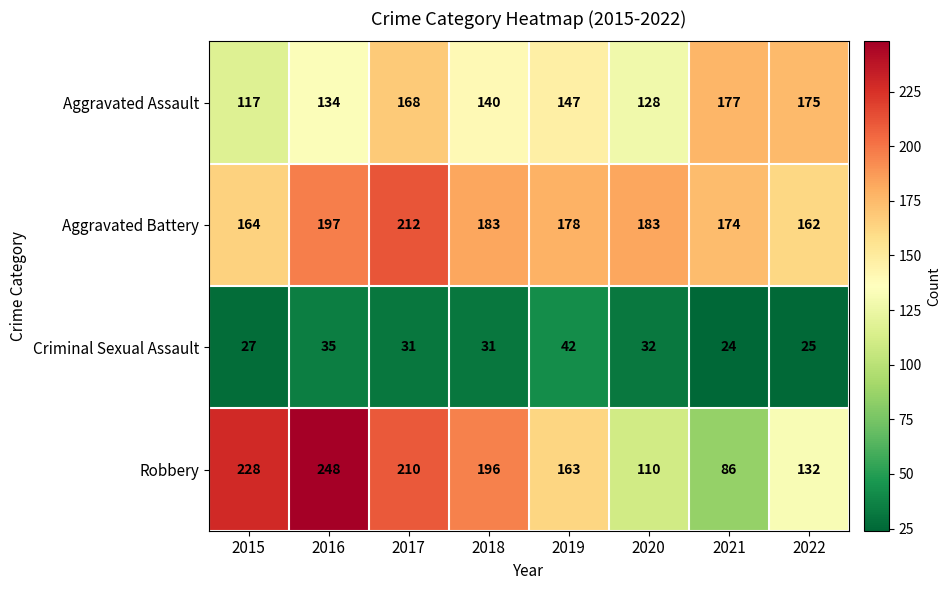

What is the total value across all series at 2016?

614